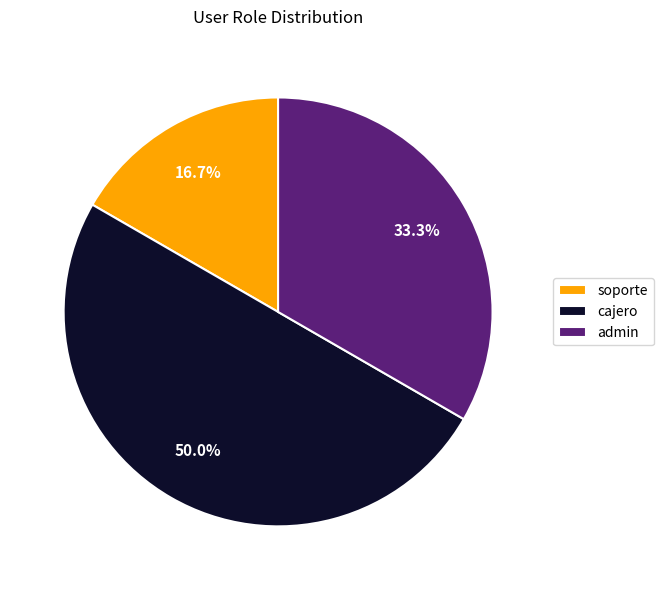

Does admin represent more than half of the total?

No